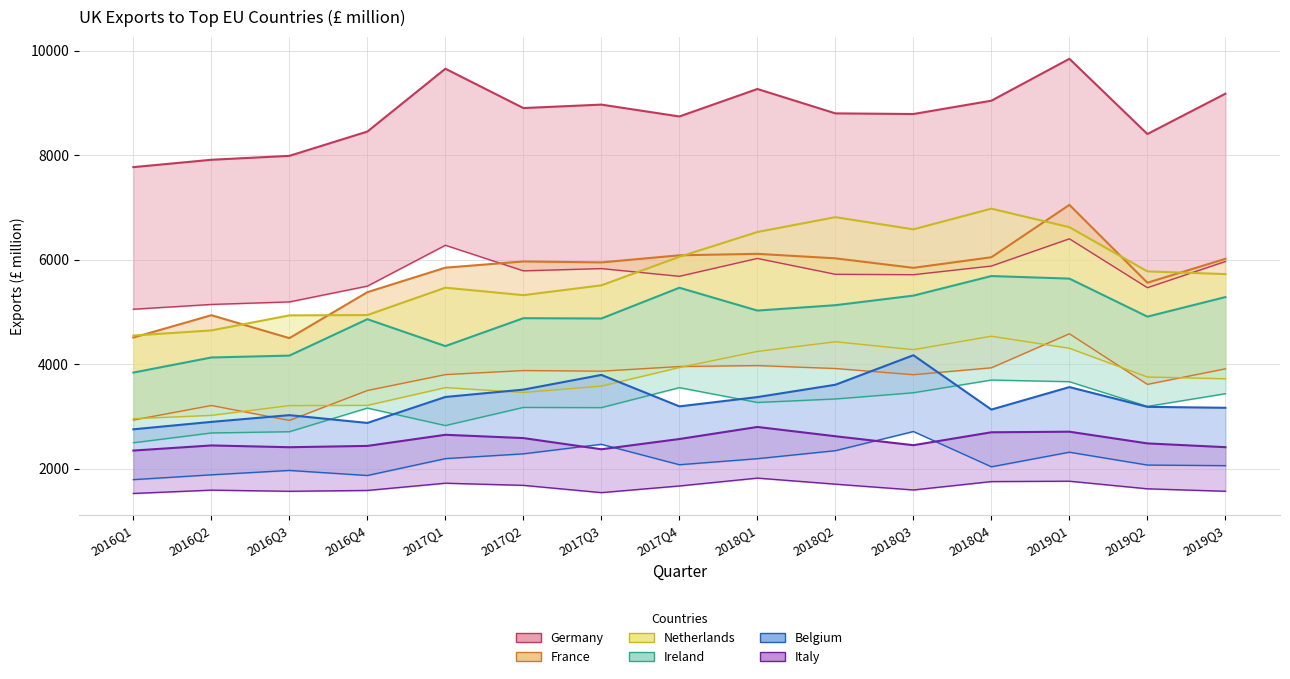

Where is the first local maximum for France?

2016Q2